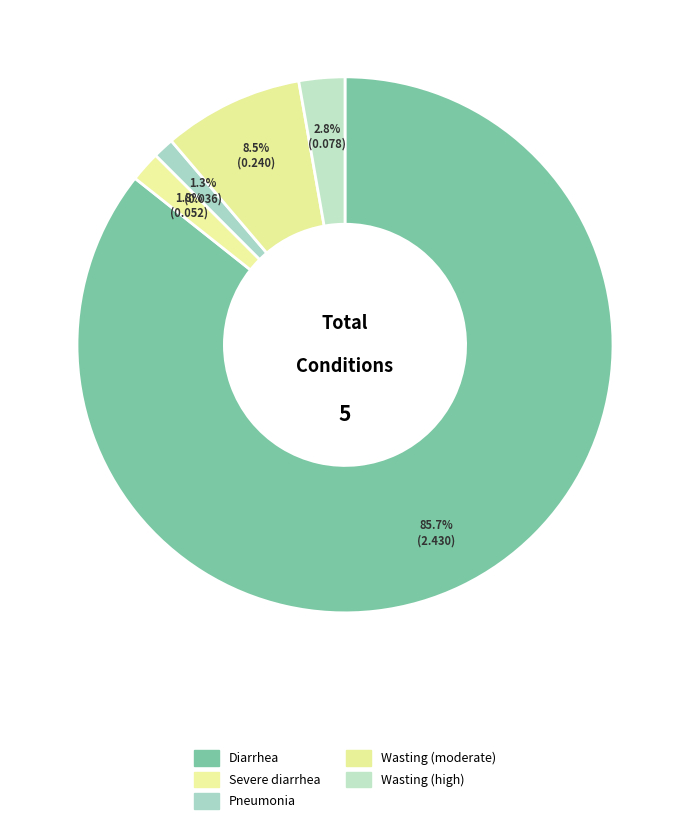

Count the number of slices in the pie.

5